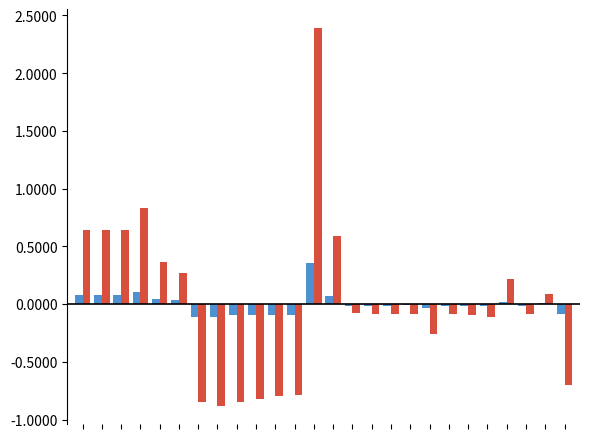

What is the greatest value displayed?

2.4